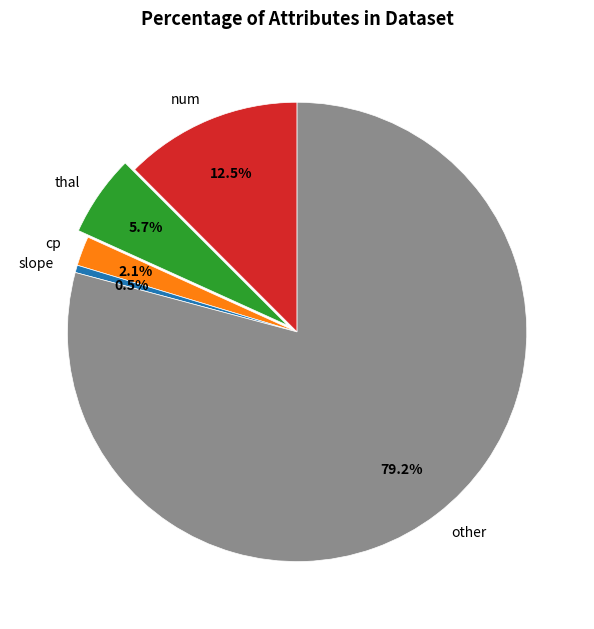

To the nearest percent, what percentage of the pie is thal?

6%